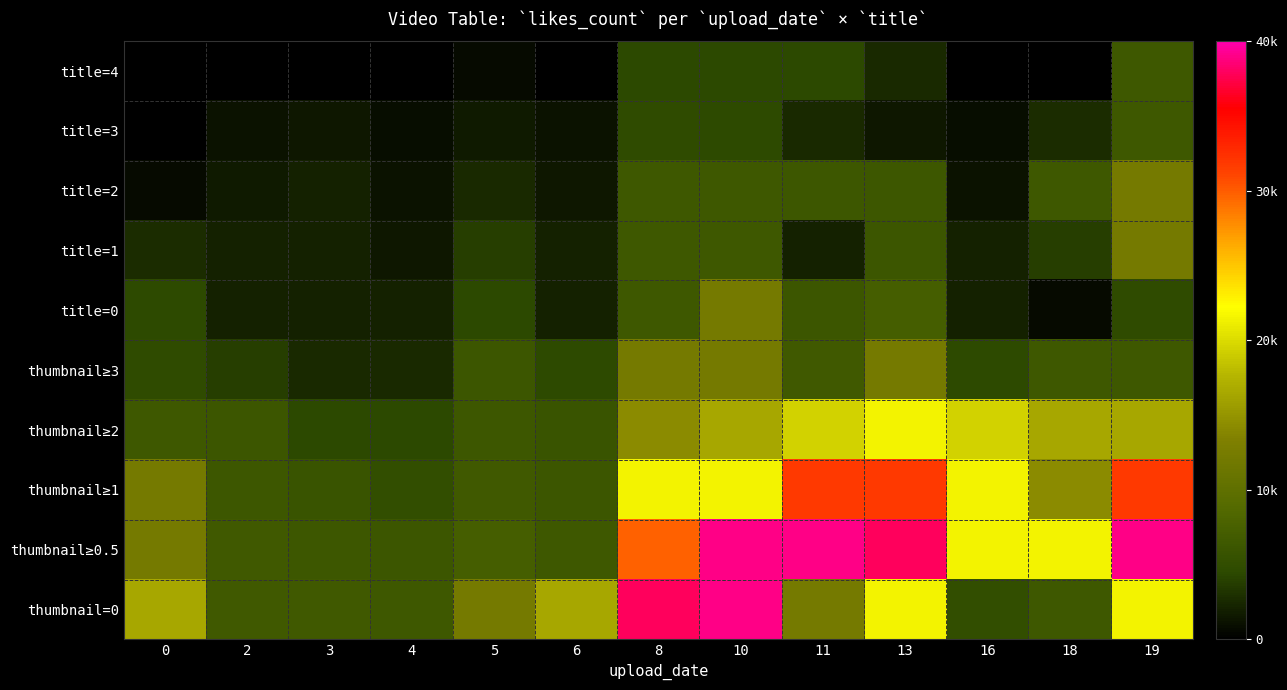

Reading left to right, list all the values displayed in this chart.

row_0: 1100	1100	1100	1100	1700	1100	5300	5300	5300	3500	1100	1100	7300
row_1: 1100	2200	2400	1800	2600	2200	5600	5500	3500	2400	1800	3600	7300
row_2: 1700	2600	3100	2200	3500	2400	7300	7300	7100	7100	2200	7300	13000
row_3: 3600	3100	3100	2400	4700	3100	7300	7300	3100	7000	3100	4700	13000
row_4: 5500	3100	3100	3100	5300	3100	7300	13000	7000	8100	3100	1700	5600
row_5: 5600	4700	3500	3500	7000	5500	13000	13000	7400	13000	5500	7300	7300
row_6: 7300	7000	5300	5300	7100	6700	15000	17000	20000	22000	20000	17000	17000
row_7: 13000	7100	6700	5900	7400	7000	22000	22000	32000	32000	22000	15000	32000
row_8: 13000	7400	7100	7000	8100	7300	30000	39000	39000	38000	22000	22000	39000
row_9: 17000	7400	7400	7300	13000	17000	38000	39000	13000	22000	5900	7300	22000